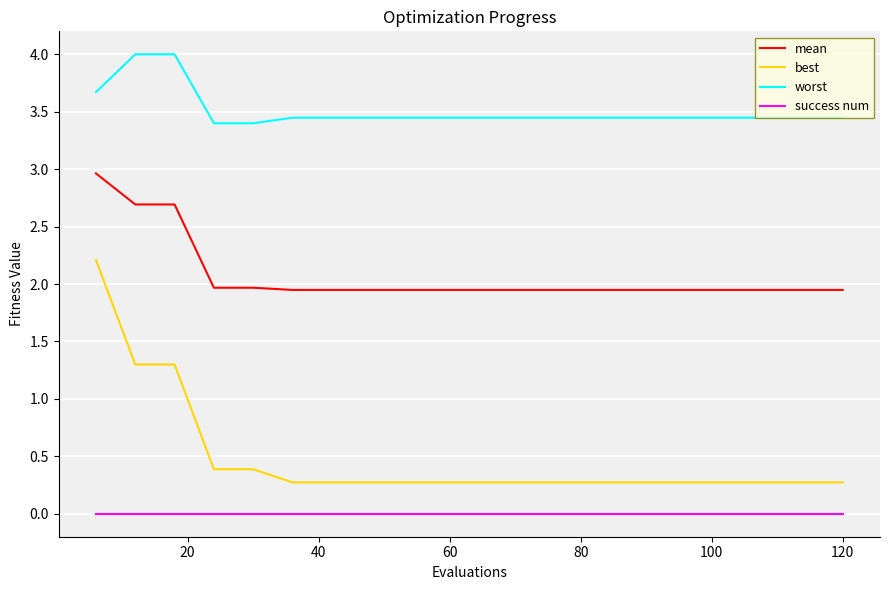

Which series has the largest total across all categories?

worst